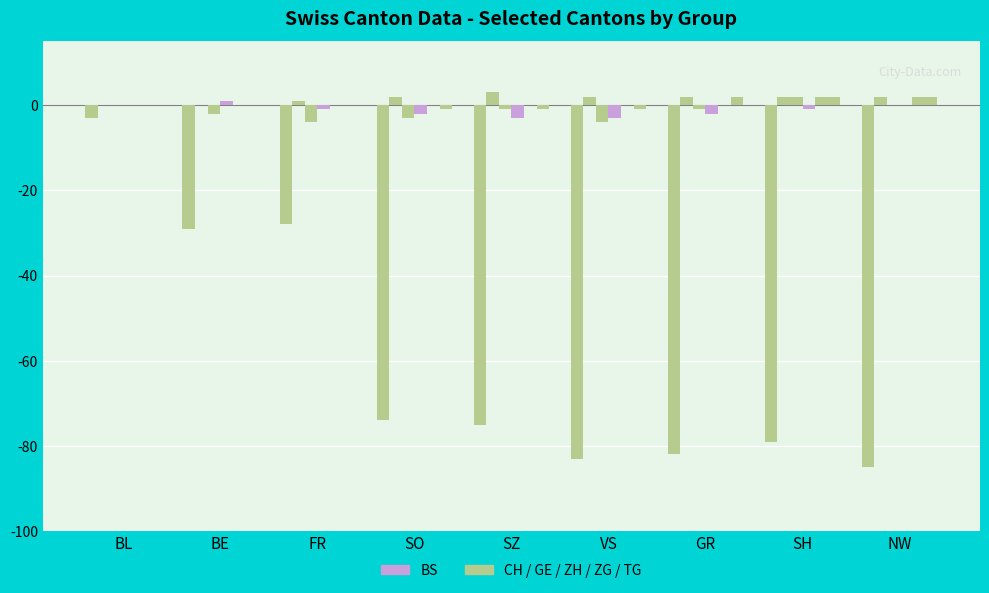

What is the smallest value displayed?

-85